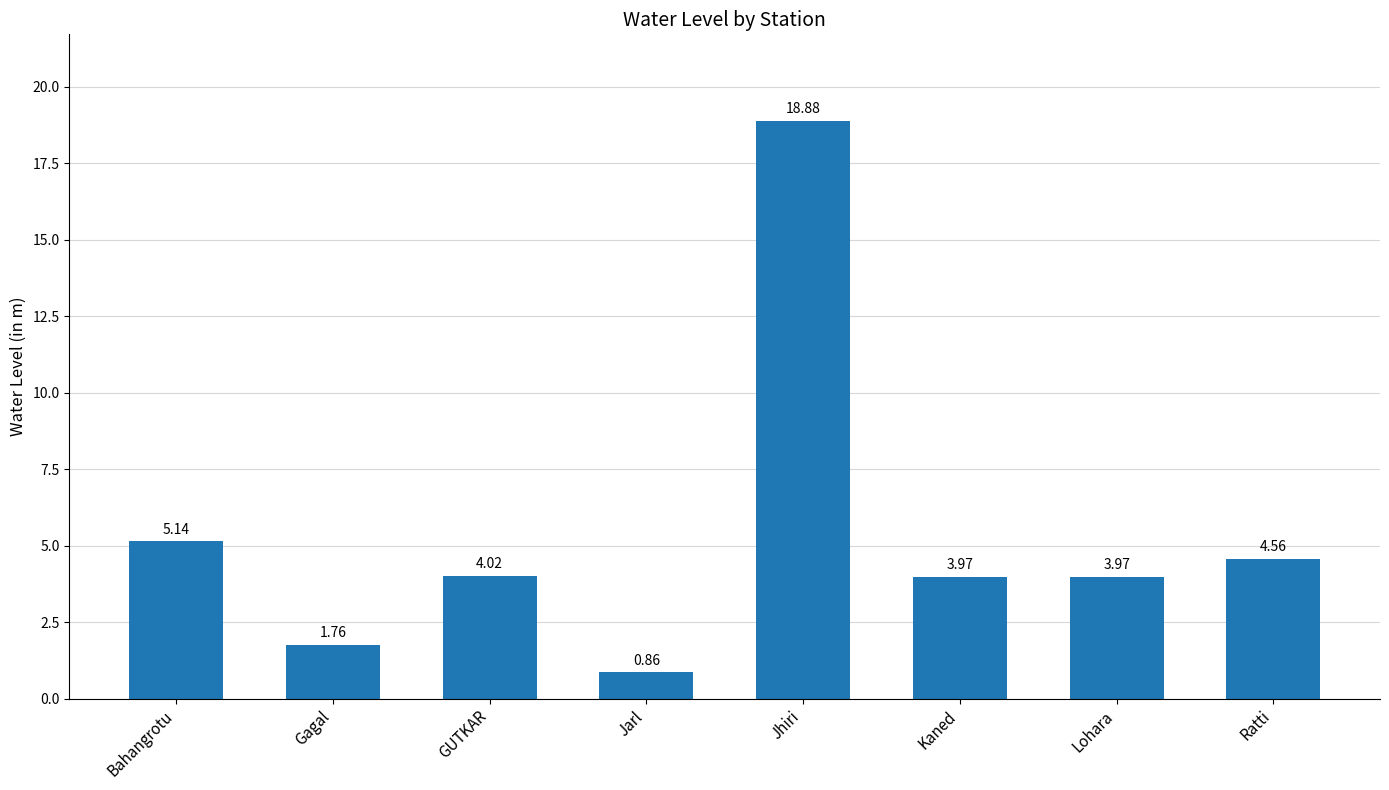

At which label is the value closest to 9?

Bahangrotu